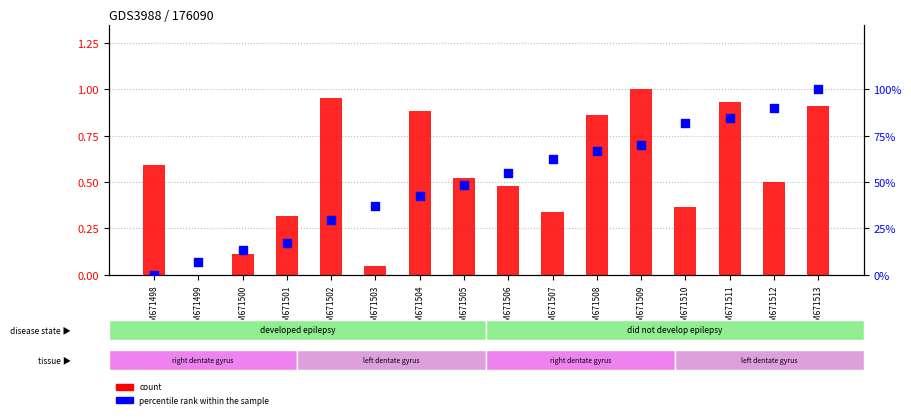

Which series contains the lowest Y value?

count